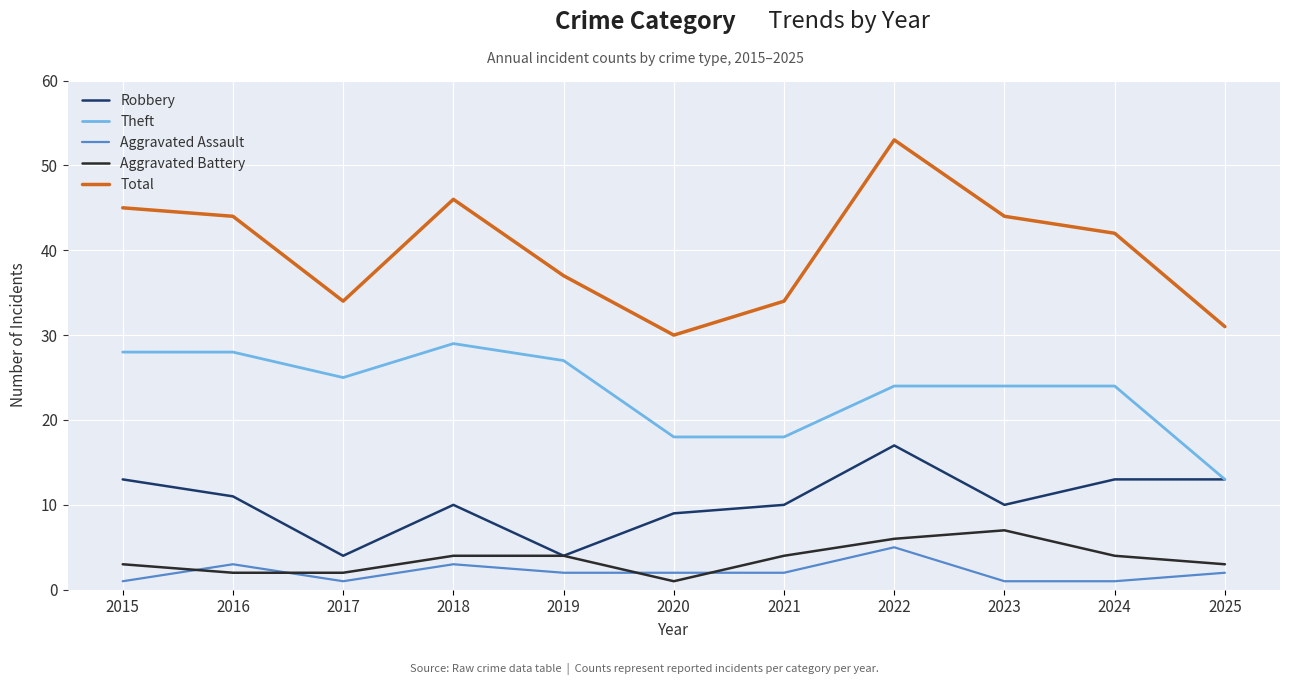

What are all the series names shown in the legend?

Robbery, Theft, Aggravated Assault, Aggravated Battery, Total